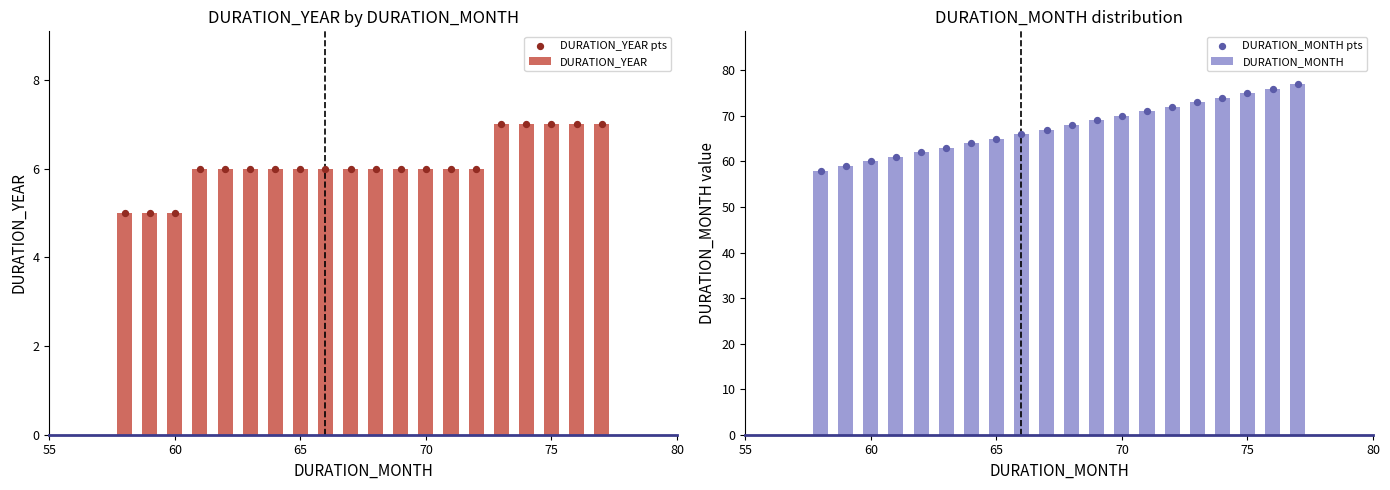

Is the value of DURATION_MONTH pts at 13 greater than the value of DURATION_MONTH at 7?

Yes